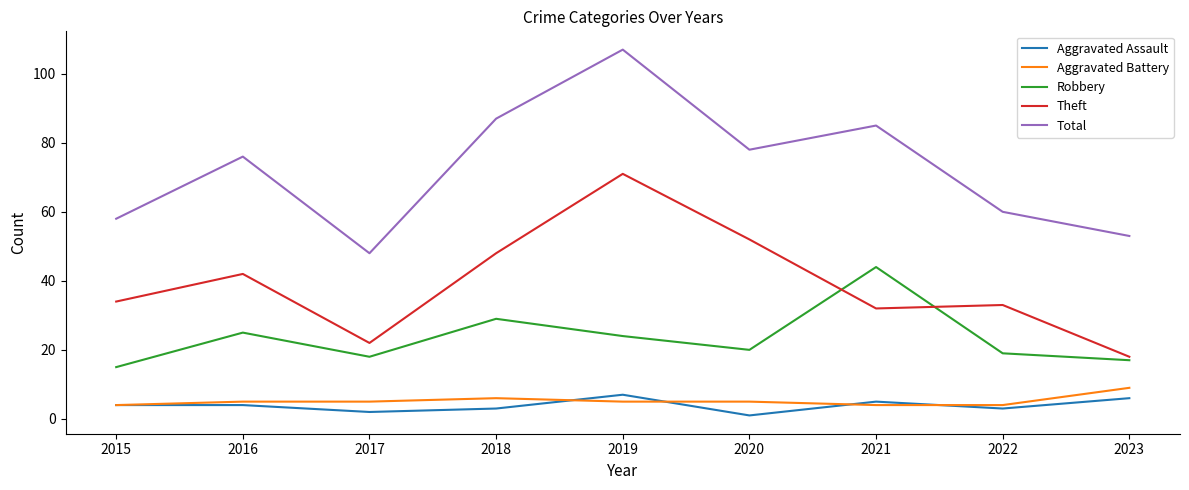

True or false: Aggravated Battery and Theft intersect in this chart.

False